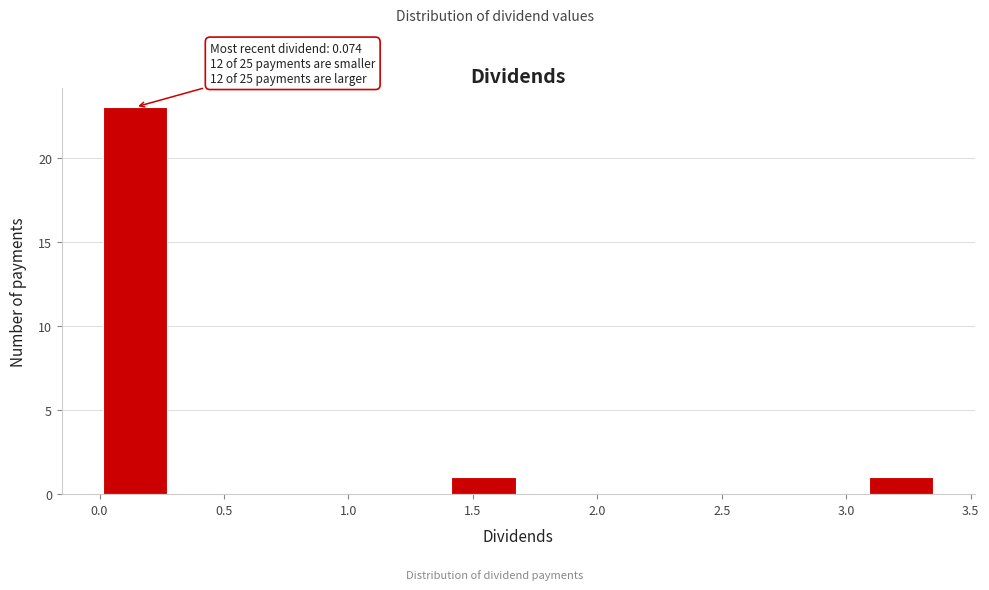

Over which range of the x-axis is the bar tallest?

0.00 to 0.30